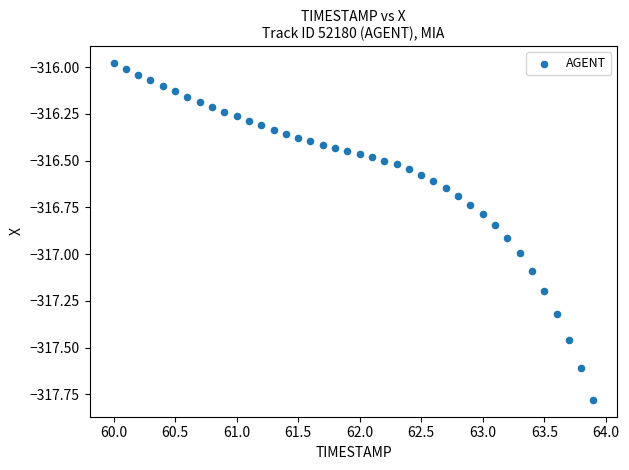

What is the range of X values (max minus min)?

3.9